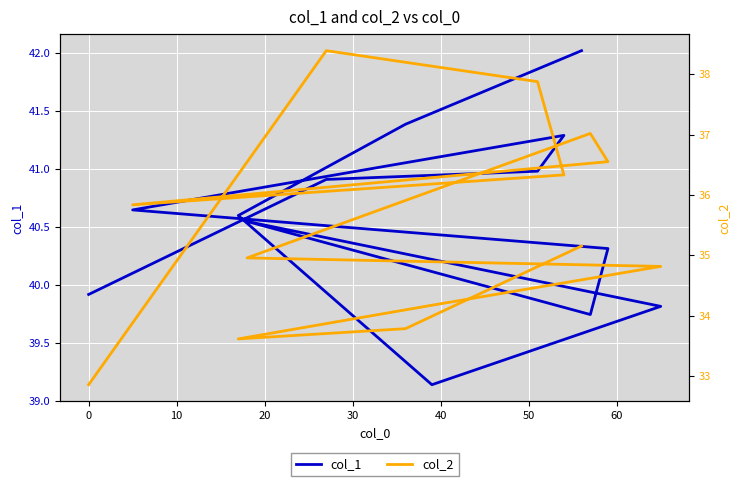

Rank the series by their maximum value, from highest to lowest.

col_1, col_2